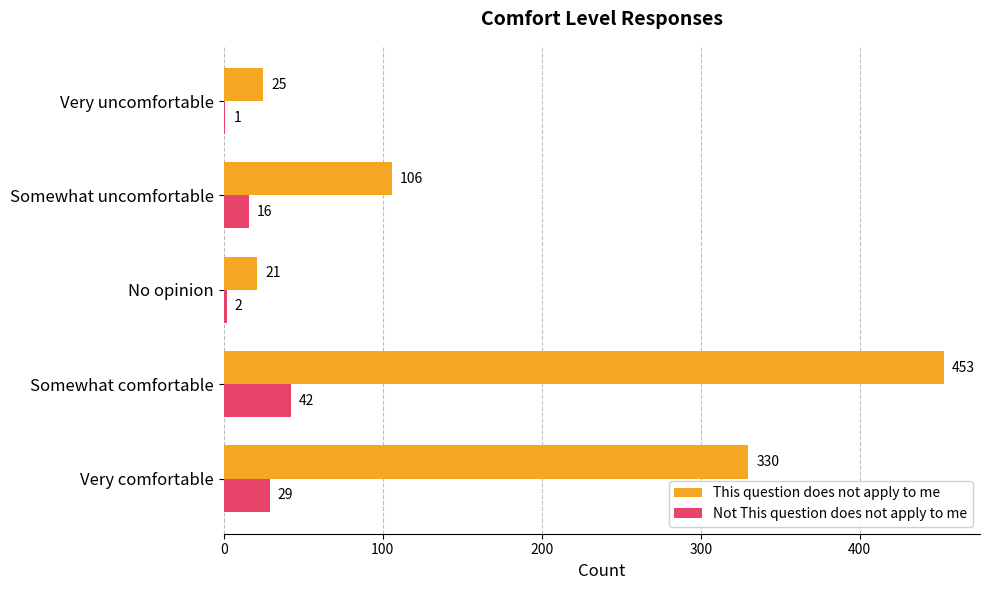

How many distinct data groups are displayed?

2